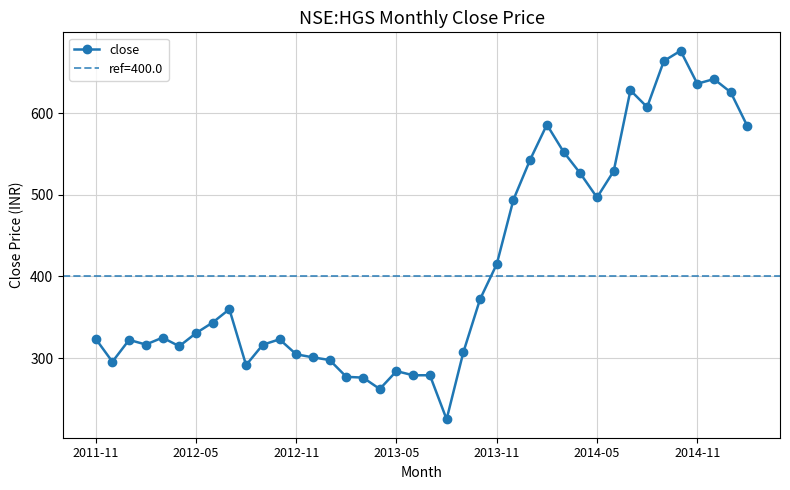

Reading left to right, what are all the values shown in this chart?

323.6	295.5	322.2	316.5	325.0	314.5	330.5	343.5	359.9	291.4	316.3	323.0	304.6	300.9	297.6	277.0	276.0	262.1	284.0	278.9	279.0	225.0	307.0	372.0	415.0	494.0	543.0	585.8	552.5	526.2	496.6	529.0	627.9	607.3	663.8	676.3	636.0	641.7	625.5	583.9